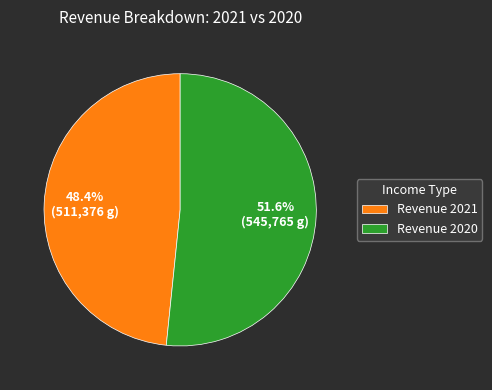

Which has a higher value, Revenue 2020 or Revenue 2021?

Revenue 2020